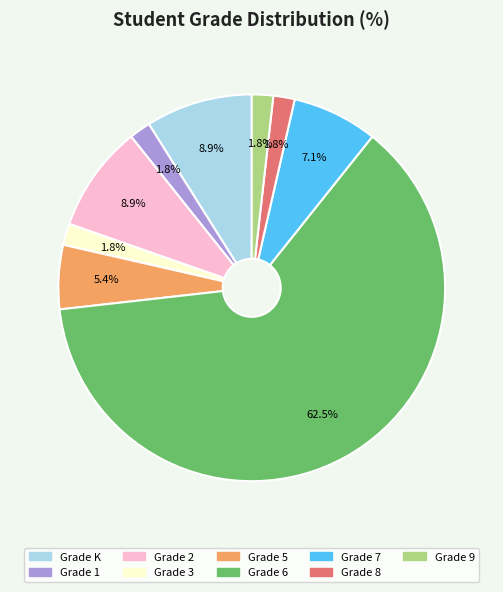

Is the sum of Grade 8 and Grade 3 greater than half?

No